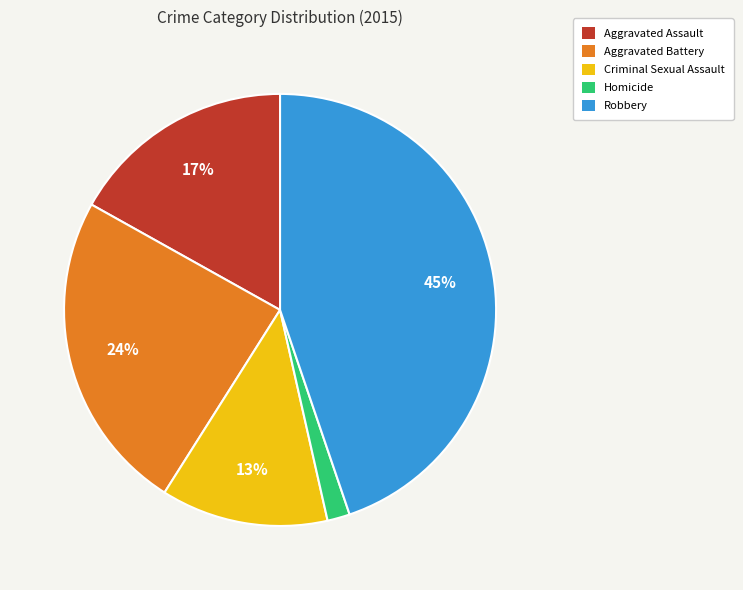

How many segments does this pie chart have?

5